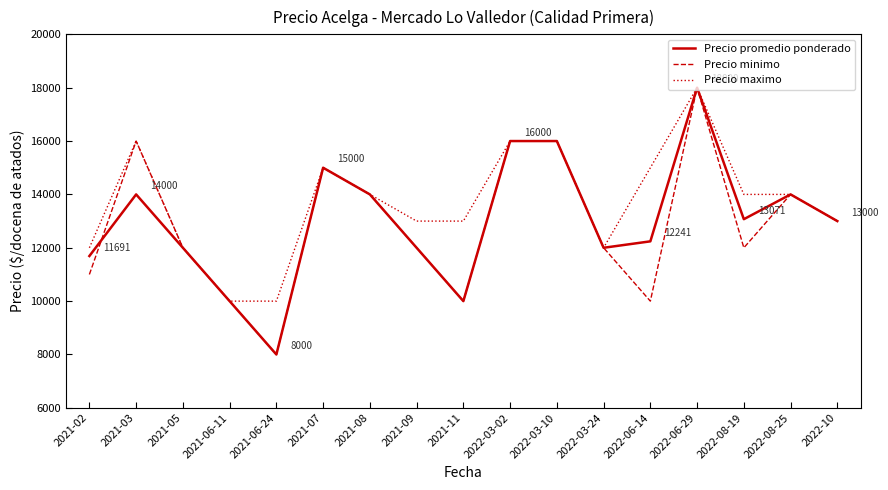

What is the sum of all Precio promedio ponderado values?

221003